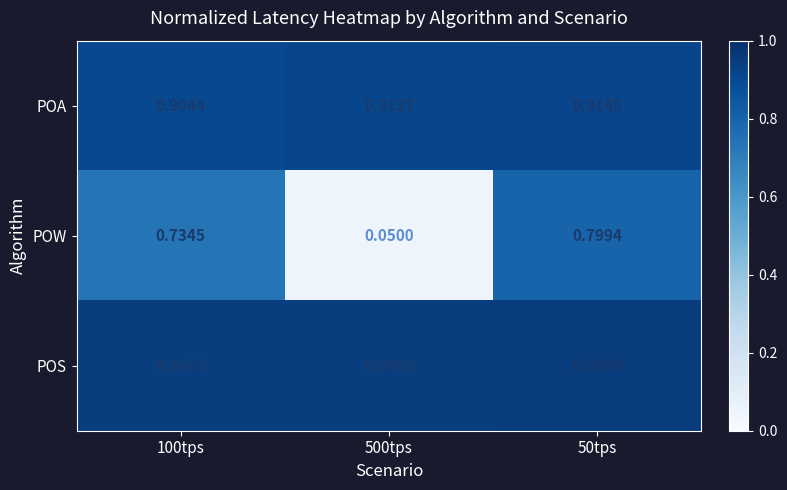

Which series changed the most between 100tps and 50tps?

POW